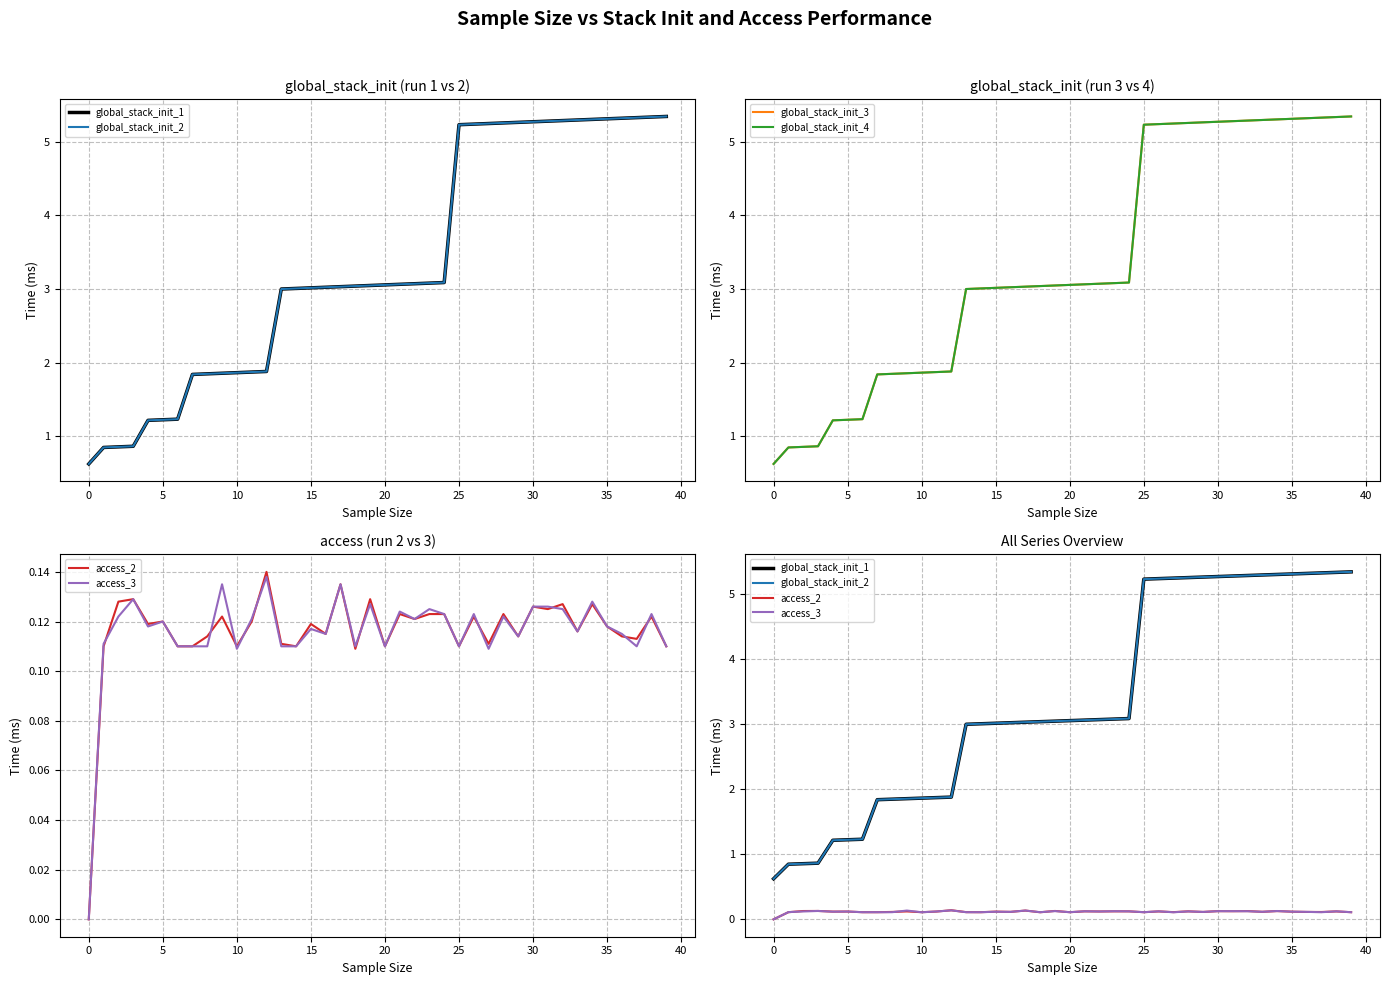

What is the difference between the second highest and second lowest values in the global_stack_init_1 series?

4.5